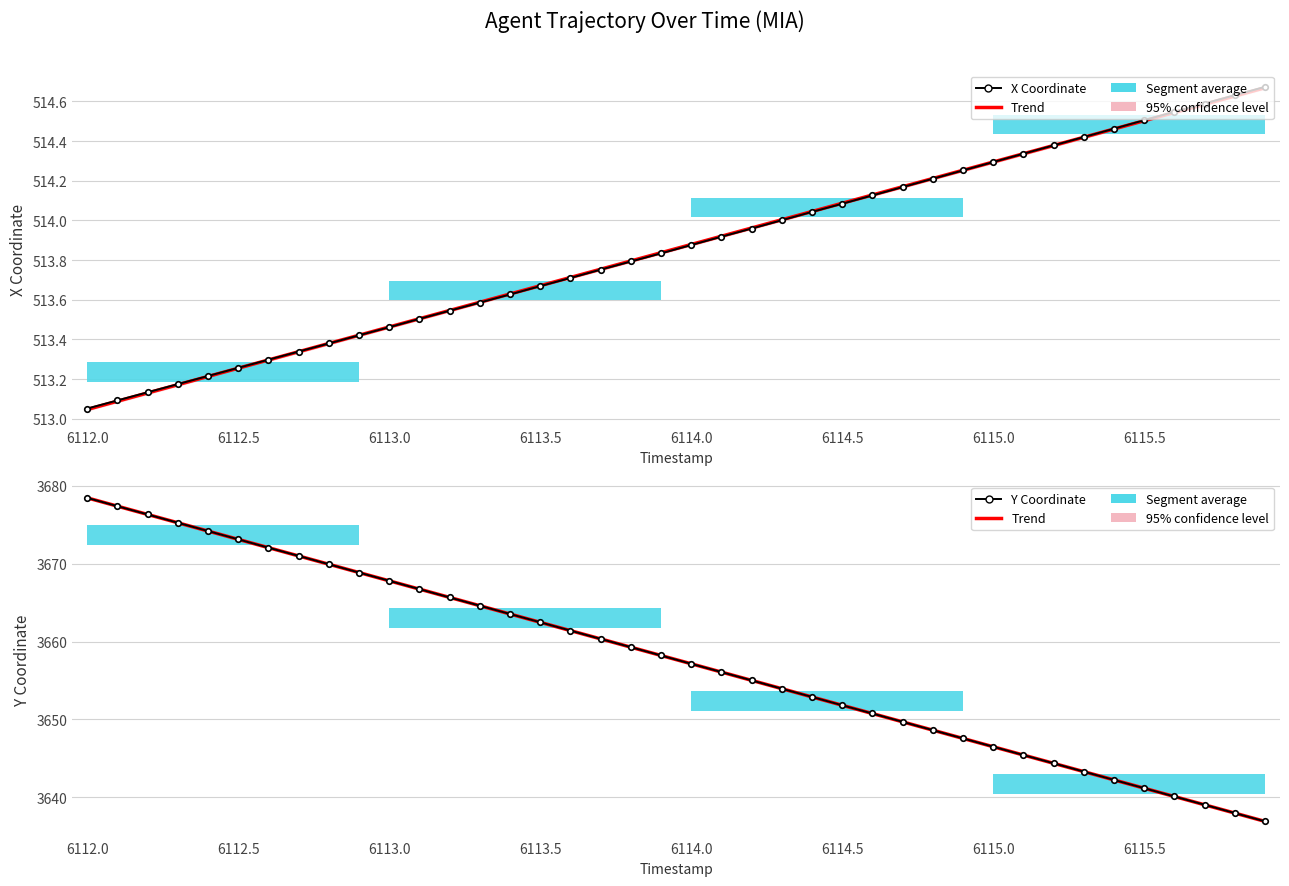

What is the maximum value shown in the chart?

3678.5